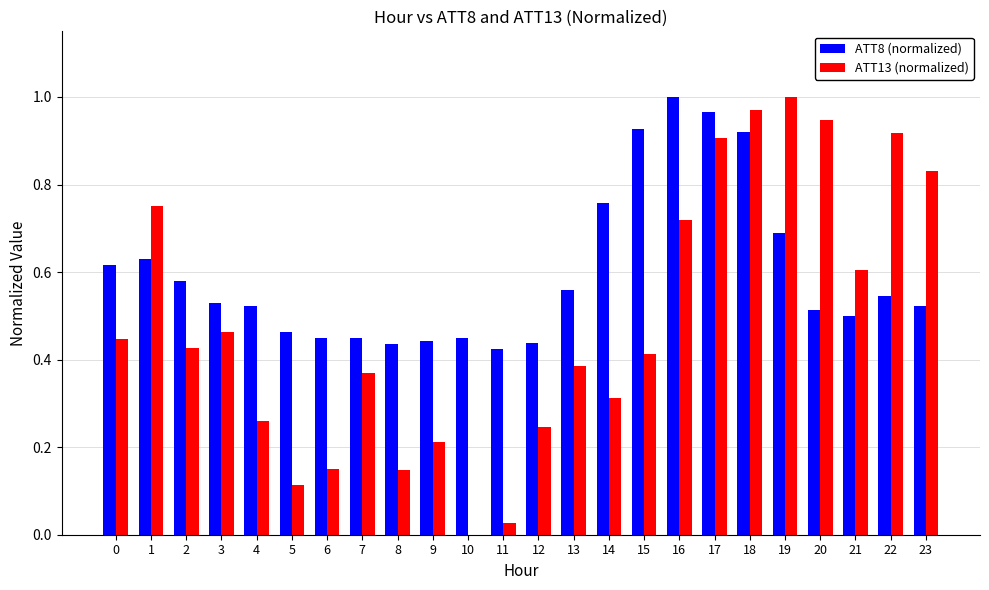

What is the total value across all series at 14?

1.1